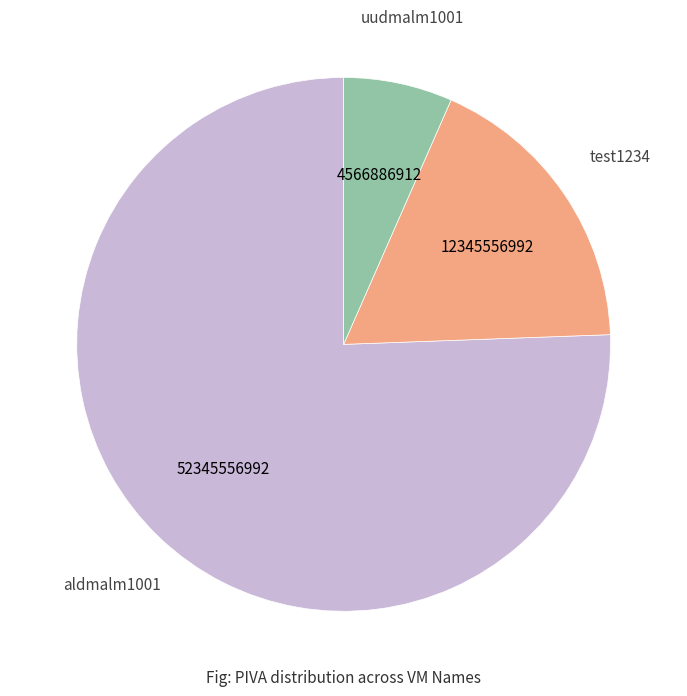

Is it true that aldmalm1001 is 70% of the pie?

False